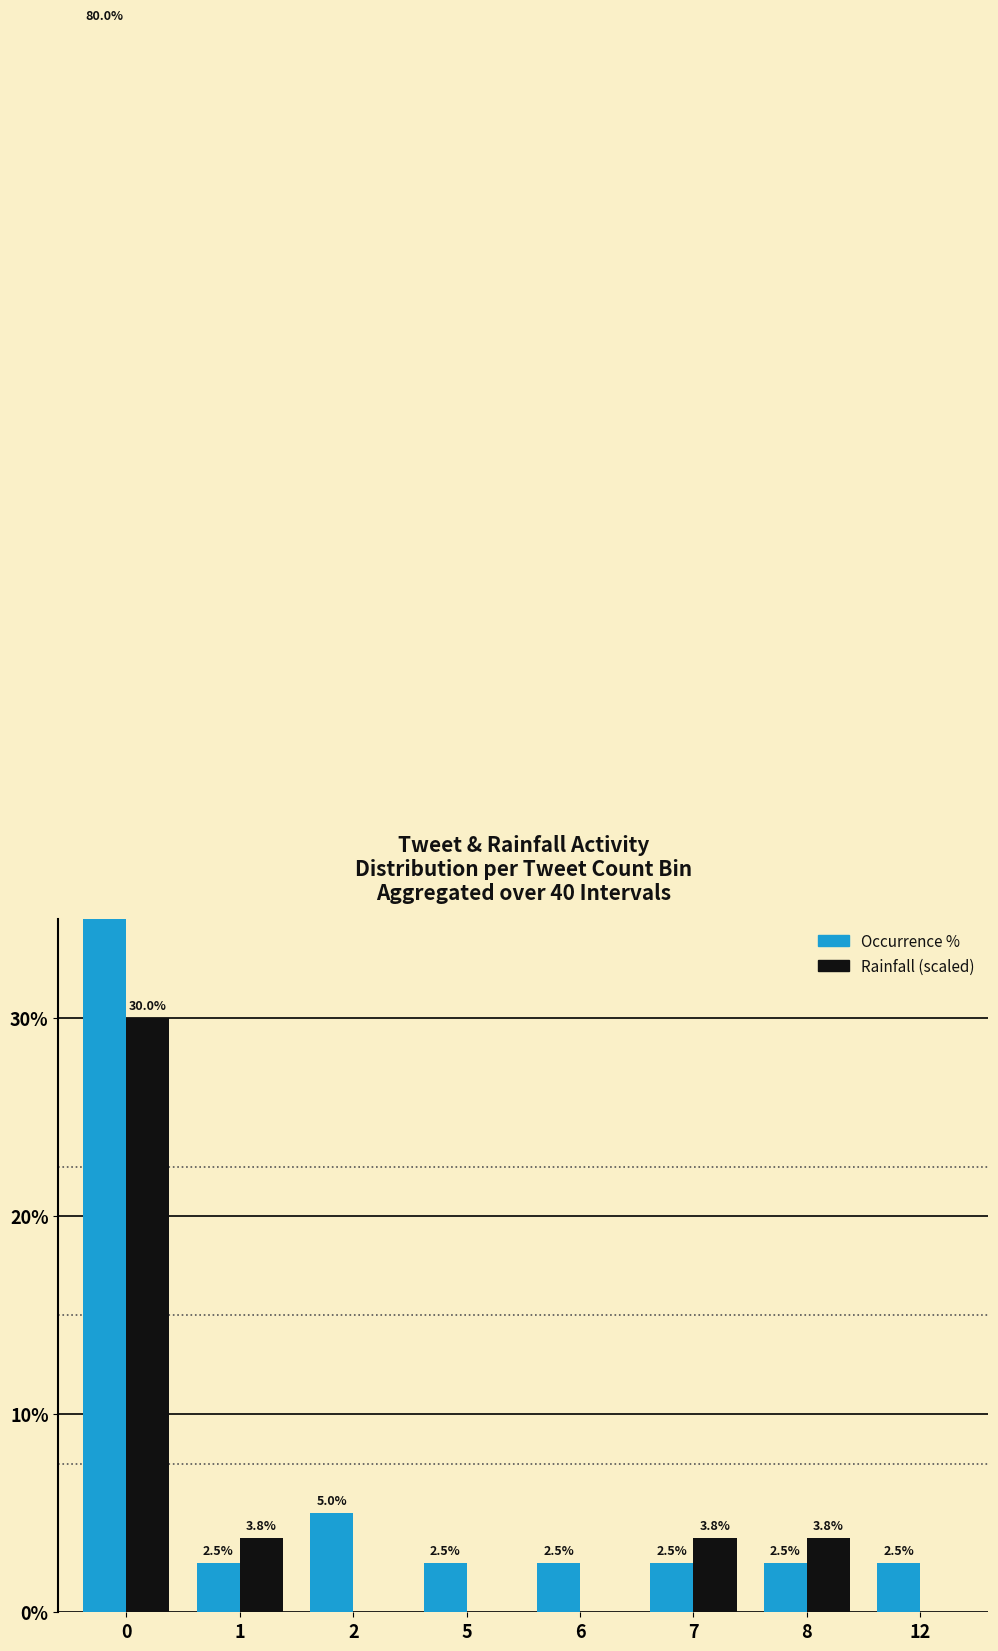

Rank the series by their average value, from highest to lowest.

Occurrence %, Rainfall (scaled)